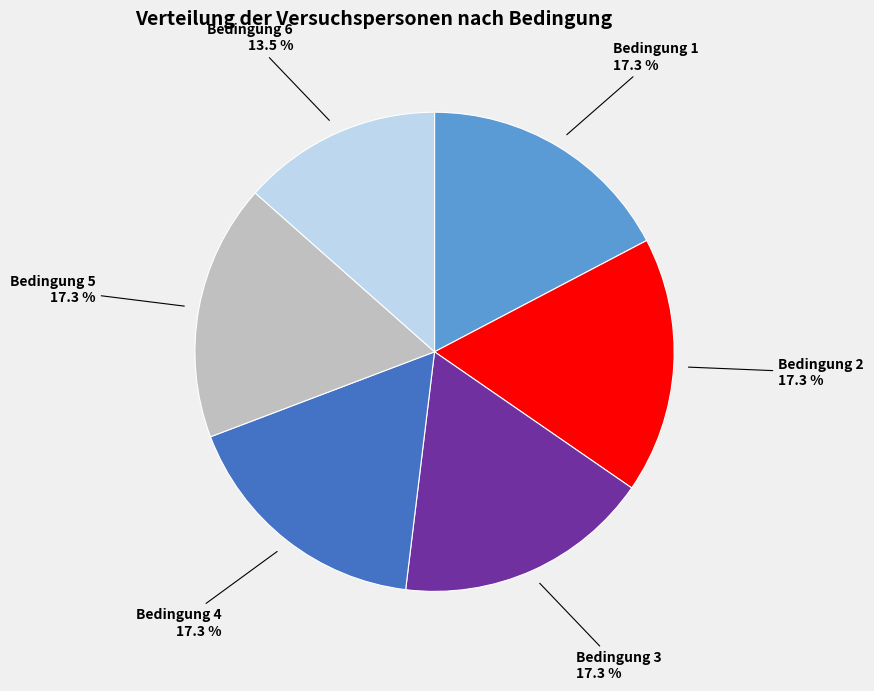

Does any single category account for the majority?

No